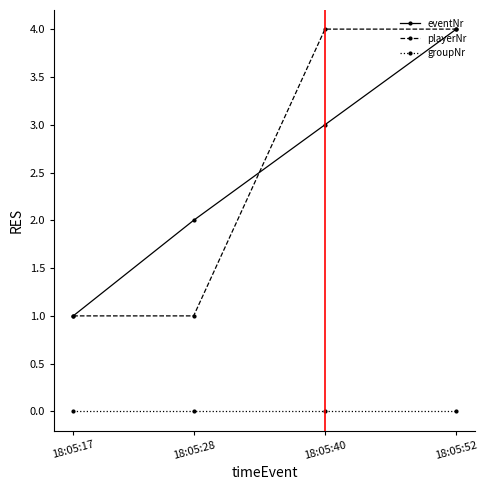

What is the value of the playerNr point at the 1st from the left?

1